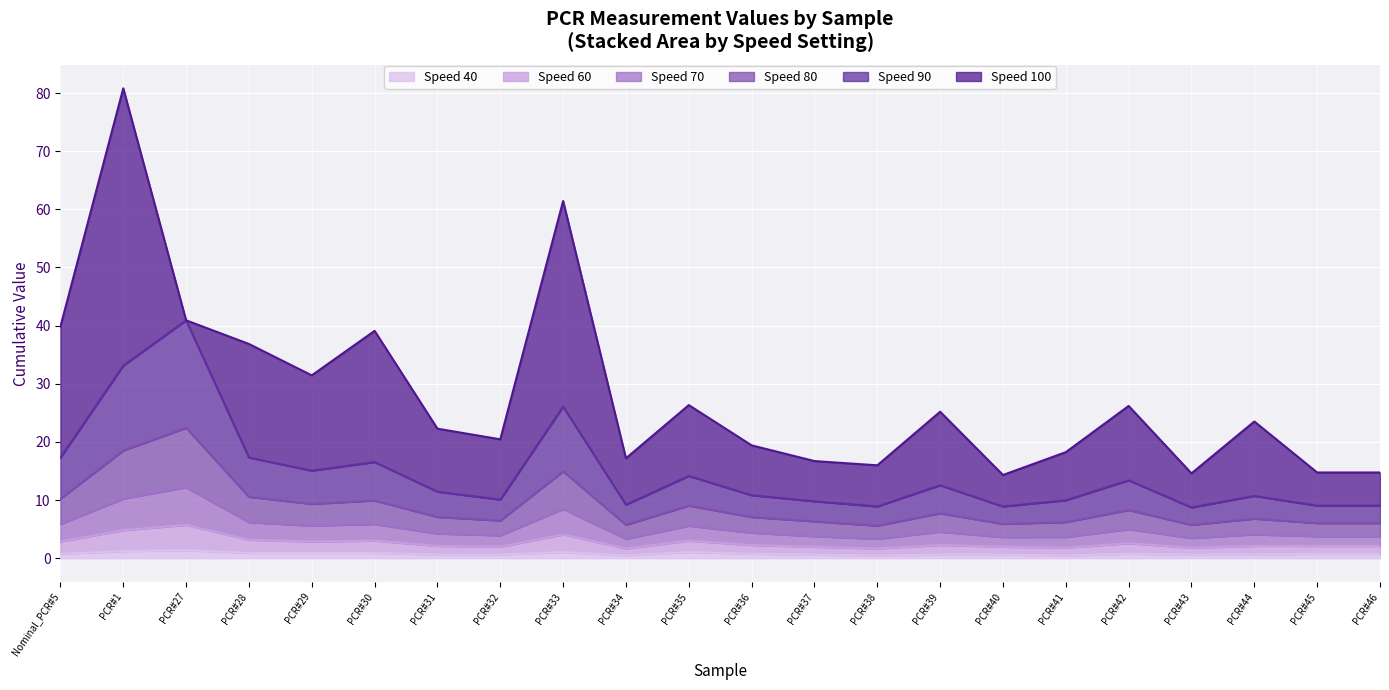

At which category is the sum across all series the highest?

PCR#27